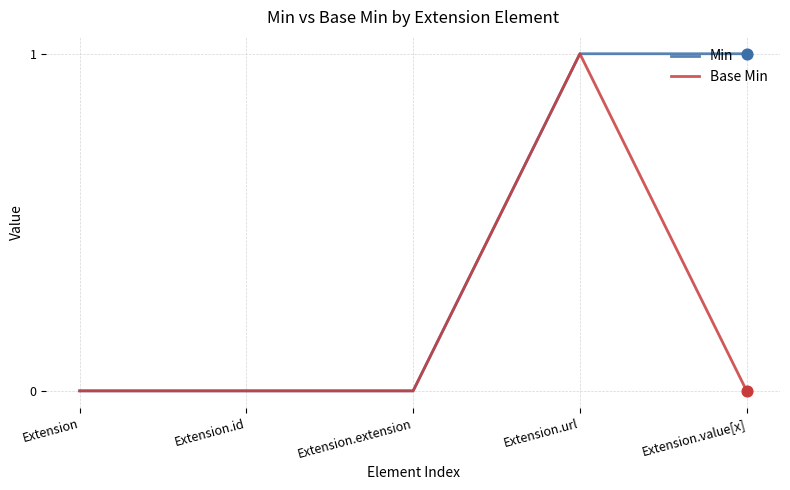

At which category is the sum across all series the highest?

Extension.url